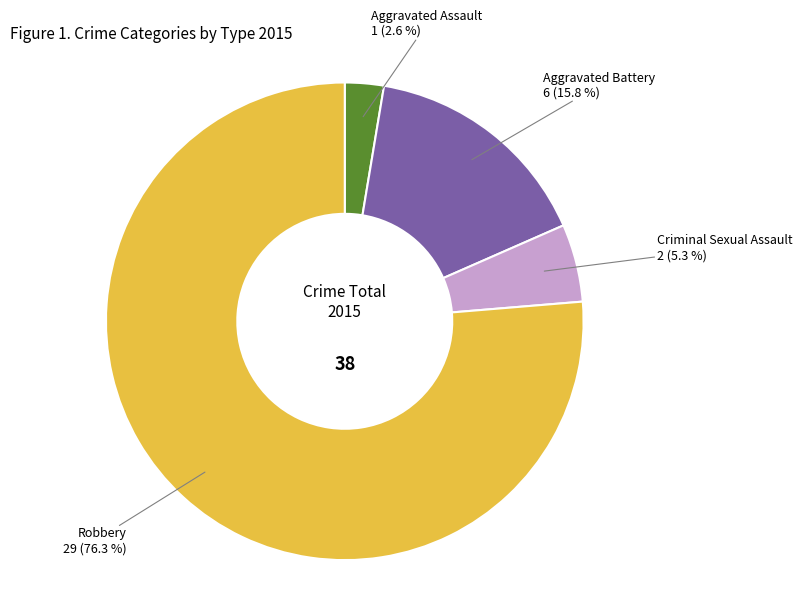

What percentage is the Aggravated Assault slice, to the nearest percent?

3%